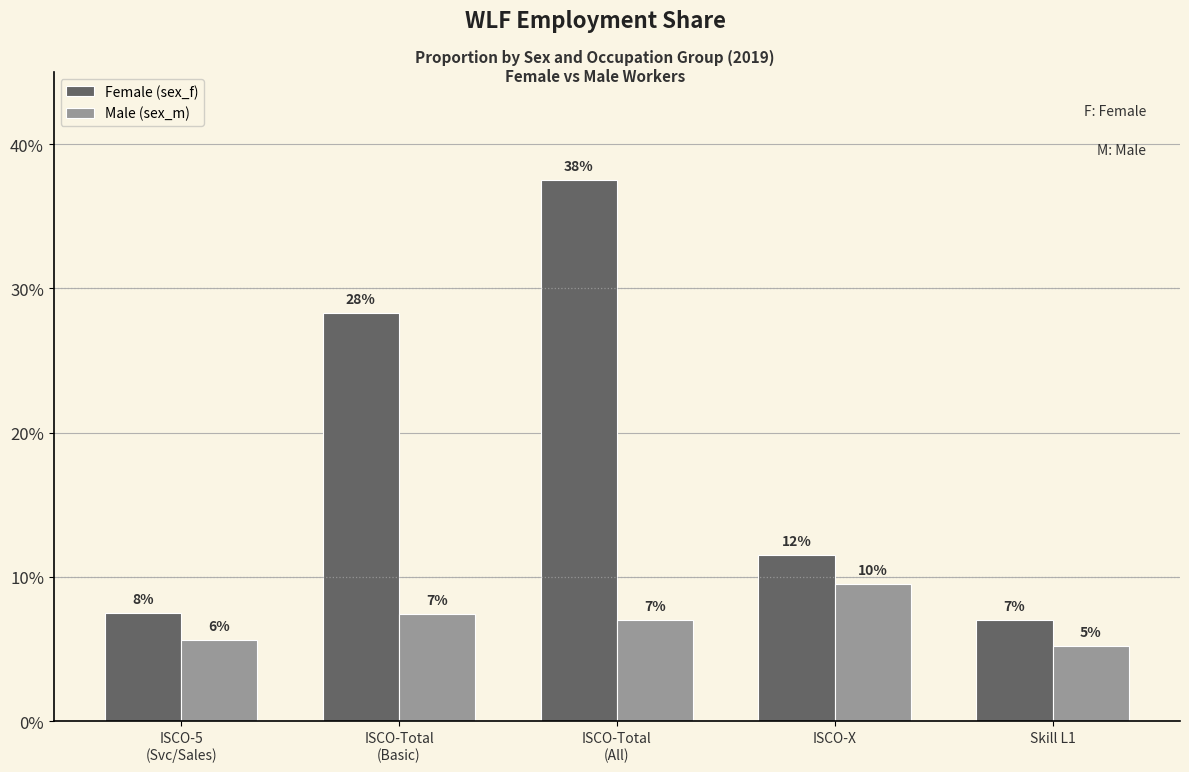

What is the label of the 4th bar from the right?

ISCO-Total
(Basic)